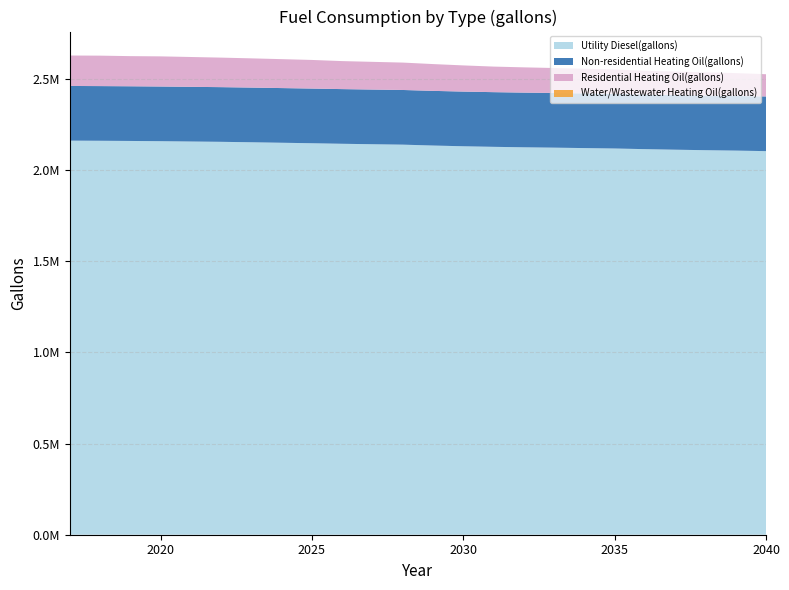

Reading left to right, transcribe all the data shown in this chart.

Utility Diesel(gallons): 2161508.9	2160784.3	2159770.0	2158465.9	2156727.0	2154988.1	2152597.2	2149916.4	2147235.7	2144265.1	2141801.7	2139483.2	2134628.9	2130644.0	2127528.6	2124992.7	2123036.5	2120645.5	2118399.5	2114849.3	2111806.3	2109125.6	2106879.5	2103981.4
Non-residential Heating Oil(gallons): 299887.2	299887.2	299887.2	299887.2	299887.2	299887.2	299887.2	299887.2	299887.2	299887.2	299887.2	299887.2	299887.2	299887.2	299887.2	299887.2	299887.2	299887.2	299887.2	299887.2	299887.2	299887.2	299887.2	299887.2
Residential Heating Oil(gallons): 167005.5	167005.5	165333.5	165333.5	163661.6	161989.6	160317.6	158645.6	156973.7	153629.7	151957.8	150285.8	146941.8	143597.9	140253.9	138582.0	136910.0	135238.0	133566.0	130222.1	128550.1	126878.1	125206.1	121862.2
Water/Wastewater Heating Oil(gallons): 0.0	0.0	0.0	0.0	0.0	0.0	0.0	0.0	0.0	0.0	0.0	0.0	0.0	0.0	0.0	0.0	0.0	0.0	0.0	0.0	0.0	0.0	0.0	0.0